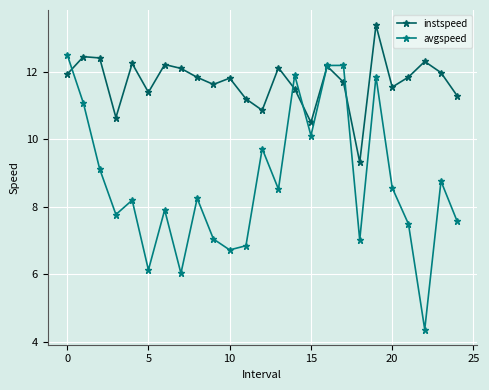

In instspeed, how many points are higher than both neighbors (excluding endpoints)?

8